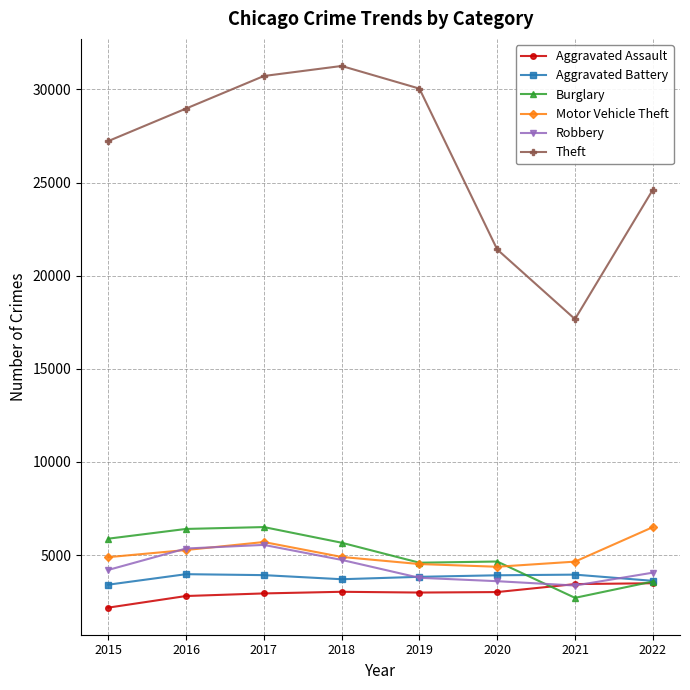

How many times do Robbery and Burglary cross each other?

1